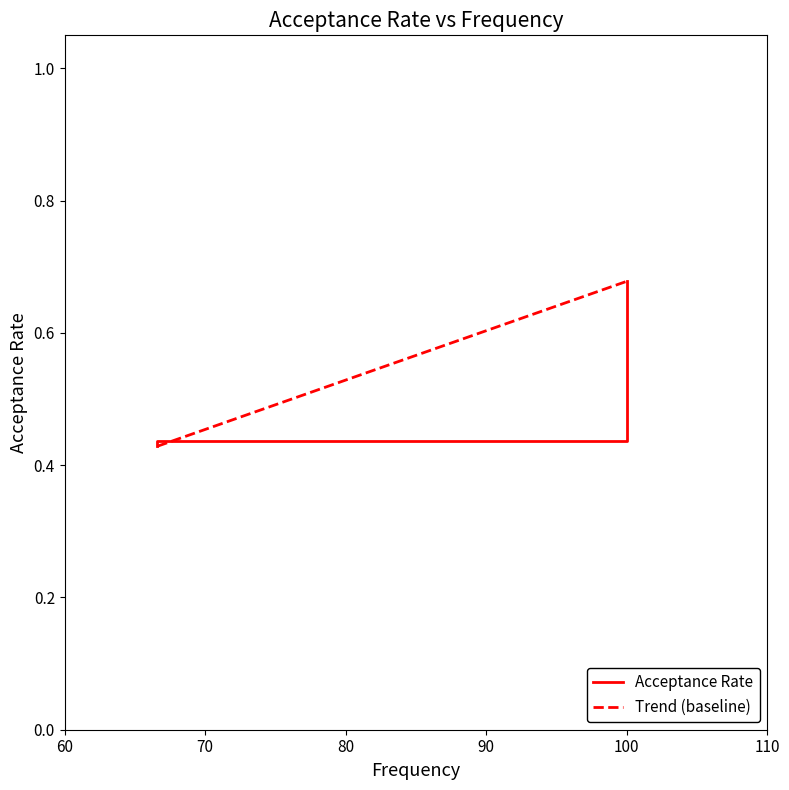

What is the approximate value at 66.6?

0.4